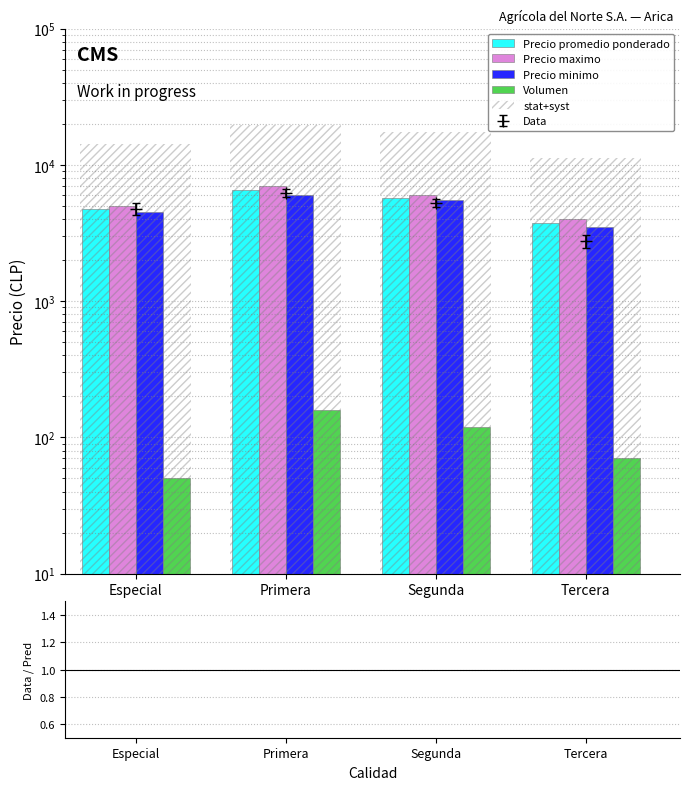

Reading right to left, extract all data points from this chart.

Precio promedio ponderado: 3750.0	5750.0	6500.0	4750.0
Precio maximo: 4000.0	6000.0	7000.0	5000.0
Precio minimo: 3500.0	5500.0	6000.0	4500.0
Volumen: 70.0	120.0	160.0	50.0
stat+syst: 0.2	0.3	0.3	0.3